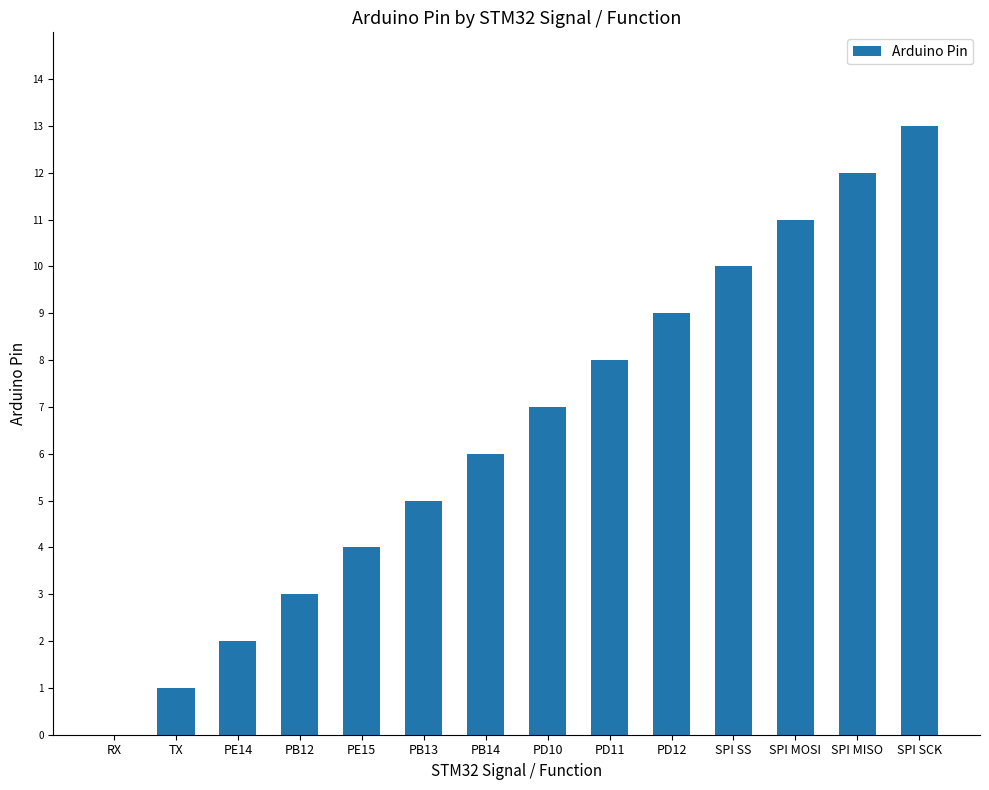

Reading left to right, what are all the values shown in this chart?

0	1	2	3	4	5	6	7	8	9	10	11	12	13